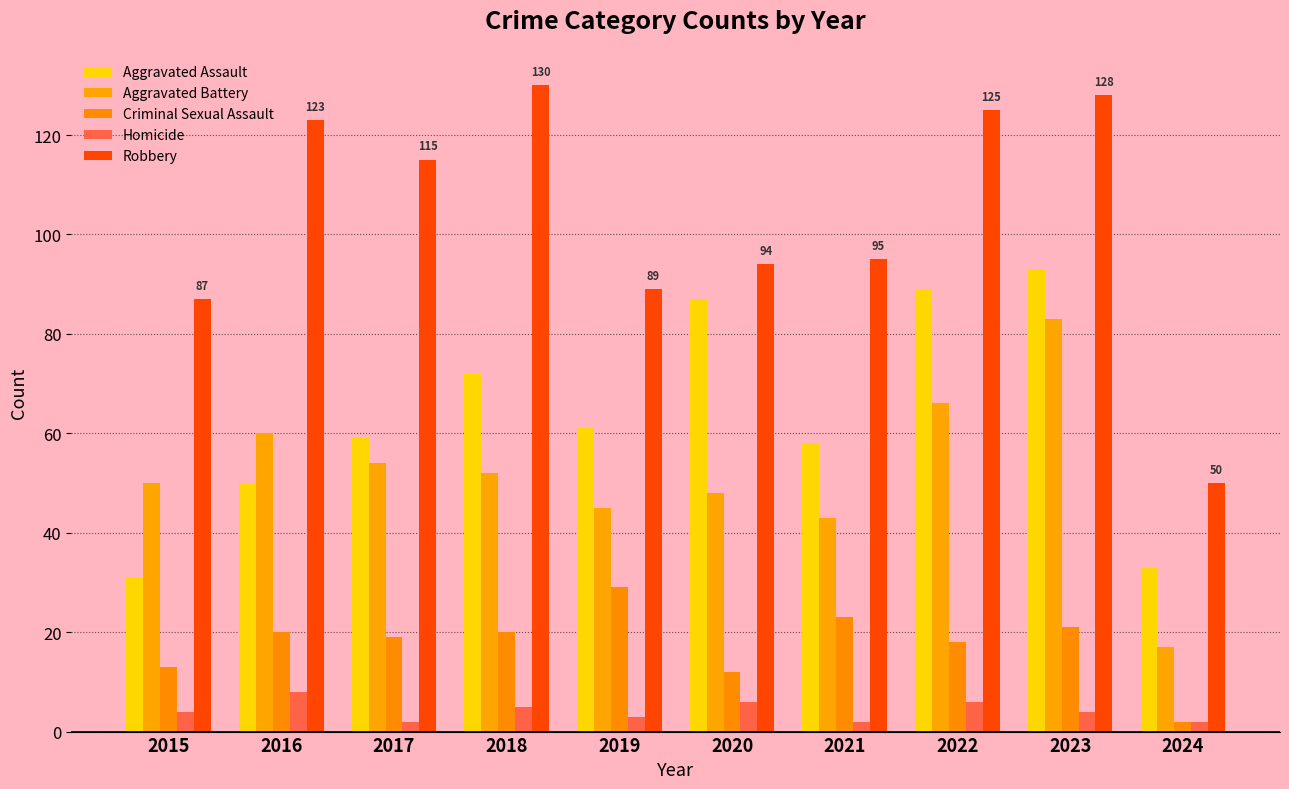

Reading right to left, transcribe all the data shown in this chart.

Aggravated Assault: 2024=33	2023=93	2022=89	2021=58	2020=87	2019=61	2018=72	2017=59	2016=50	2015=31
Aggravated Battery: 2024=17	2023=83	2022=66	2021=43	2020=48	2019=45	2018=52	2017=54	2016=60	2015=50
Criminal Sexual Assault: 2024=2	2023=21	2022=18	2021=23	2020=12	2019=29	2018=20	2017=19	2016=20	2015=13
Homicide: 2024=2	2023=4	2022=6	2021=2	2020=6	2019=3	2018=5	2017=2	2016=8	2015=4
Robbery: 2024=50	2023=128	2022=125	2021=95	2020=94	2019=89	2018=130	2017=115	2016=123	2015=87